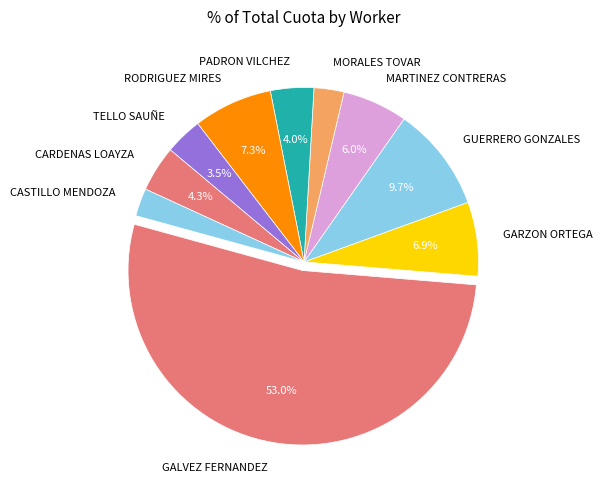

What is the ratio of the value at GARZON ORTEGA to the value at GALVEZ FERNANDEZ?

0.1